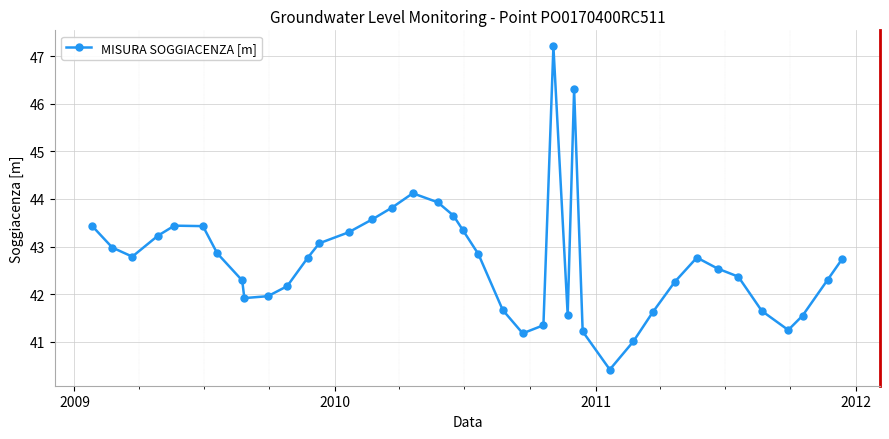

How many points are lower than both their immediate neighbors (excluding endpoints)?

6